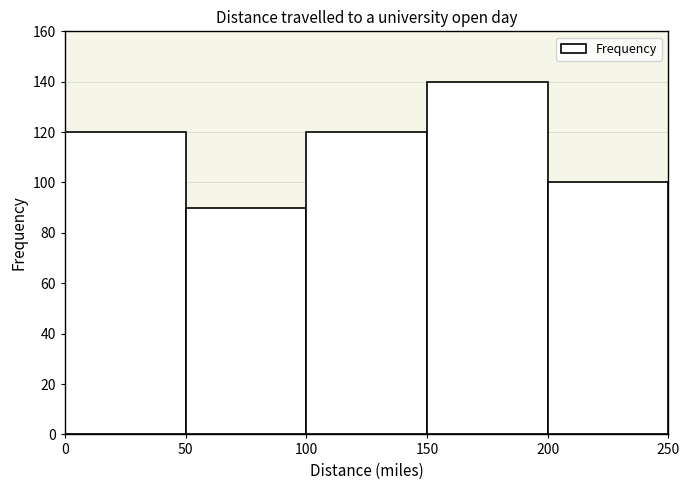

Reading left to right, list every bar in this chart as the range it spans on the x-axis followed by its height. The values are not printed on the chart, so give them approximately, as read against the axis.

0 to 50: 120
50 to 100: 90
100 to 150: 120
150 to 200: 140
200 to 250: 100